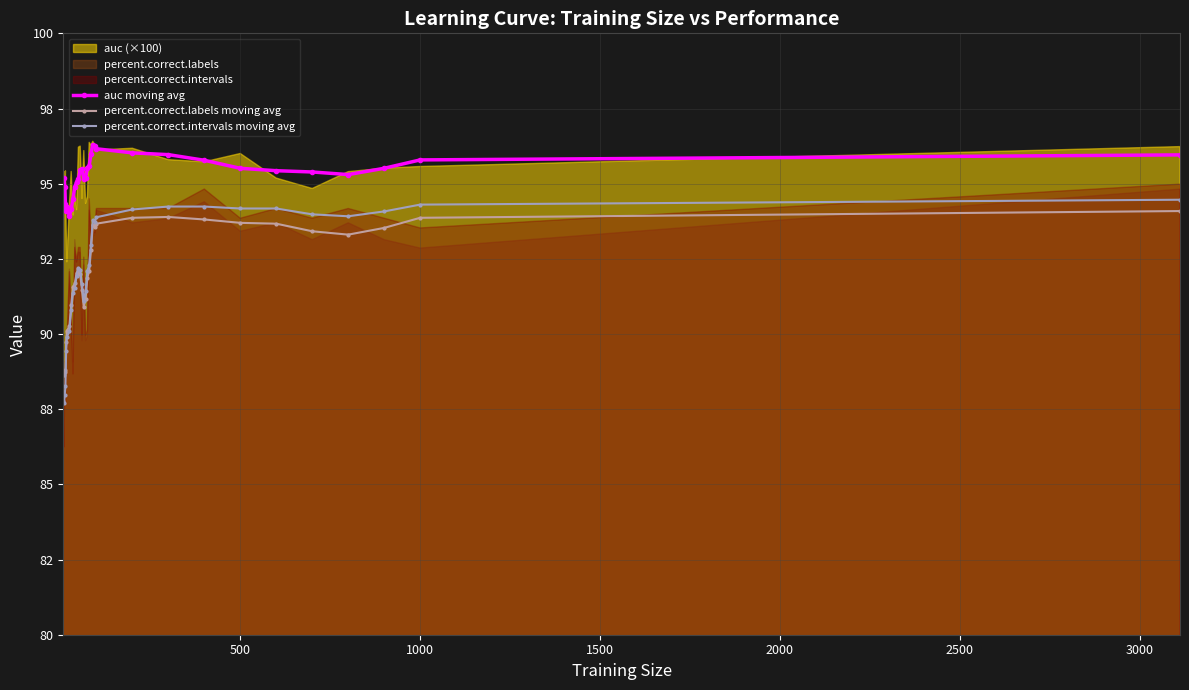

True or false: percent.correct.intervals moving avg and percent.correct.labels moving avg intersect in this chart.

True